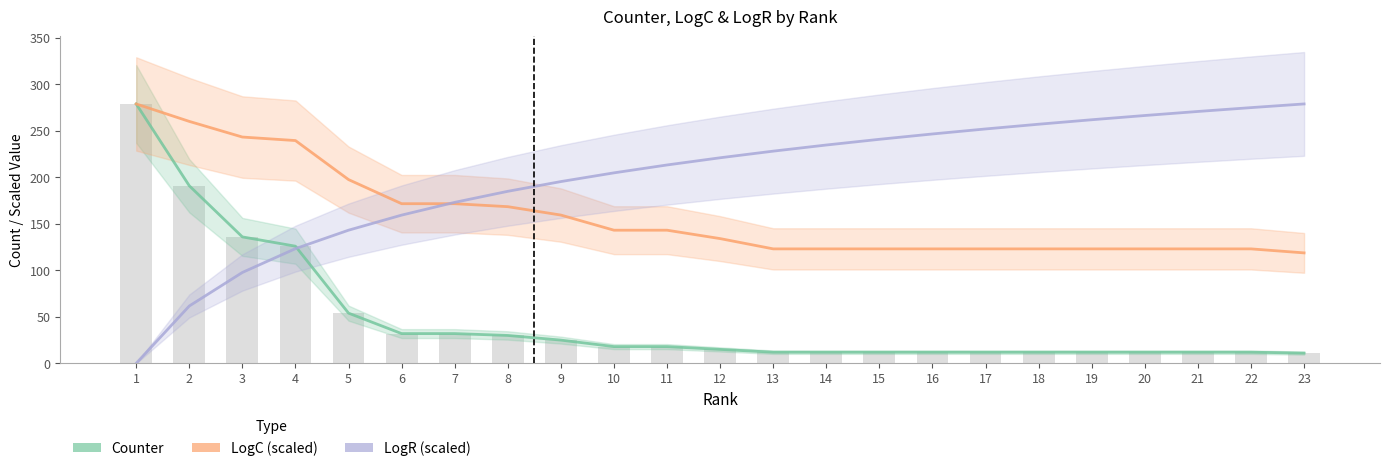

Which label corresponds to the largest value in the chart?

1